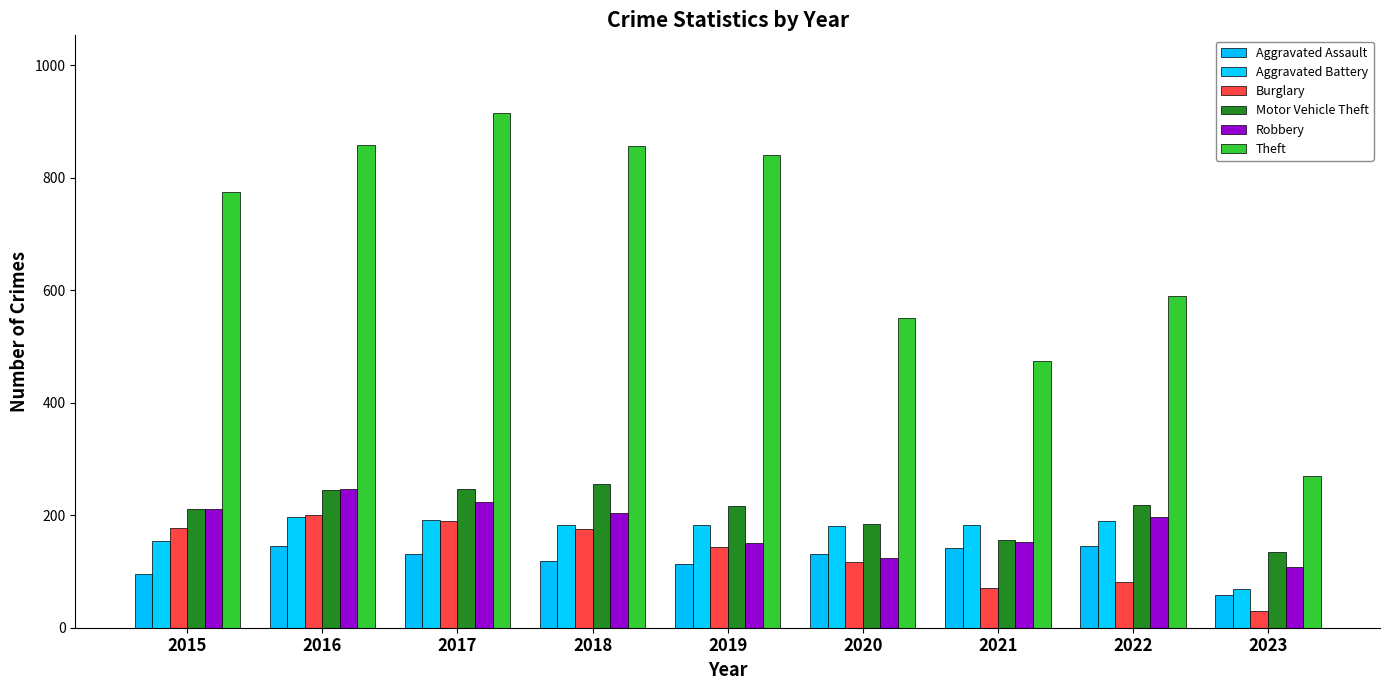

Reading right to left, extract all data points from this chart.

Aggravated Assault: 2023=58	2022=146	2021=142	2020=131	2019=113	2018=119	2017=131	2016=146	2015=95
Aggravated Battery: 2023=68	2022=190	2021=182	2020=180	2019=182	2018=183	2017=191	2016=196	2015=154
Burglary: 2023=30	2022=81	2021=71	2020=116	2019=143	2018=176	2017=189	2016=201	2015=178
Motor Vehicle Theft: 2023=134	2022=218	2021=156	2020=184	2019=216	2018=256	2017=247	2016=245	2015=211
Robbery: 2023=108	2022=196	2021=153	2020=124	2019=150	2018=204	2017=224	2016=247	2015=212
Theft: 2023=269	2022=590	2021=474	2020=551	2019=841	2018=856	2017=916	2016=858	2015=774